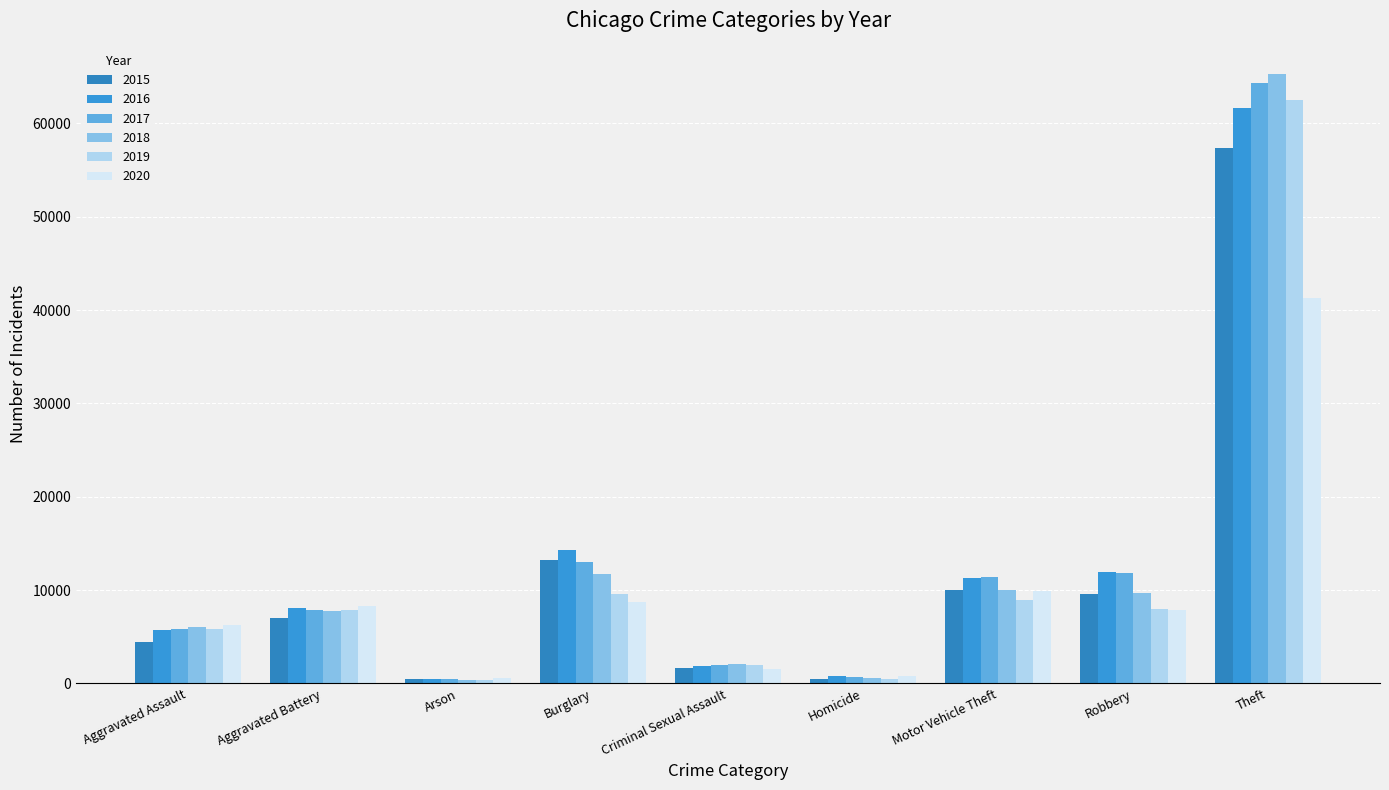

Where is 2018 nearest to the value 32831?

Burglary